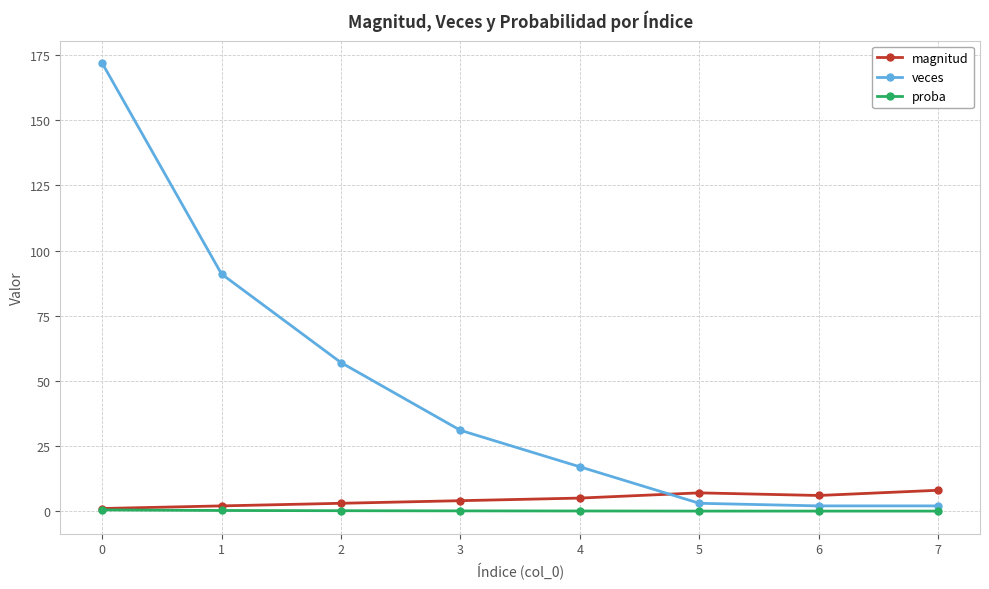

What is the difference between the magnitud values at 6 and 2?

3.0